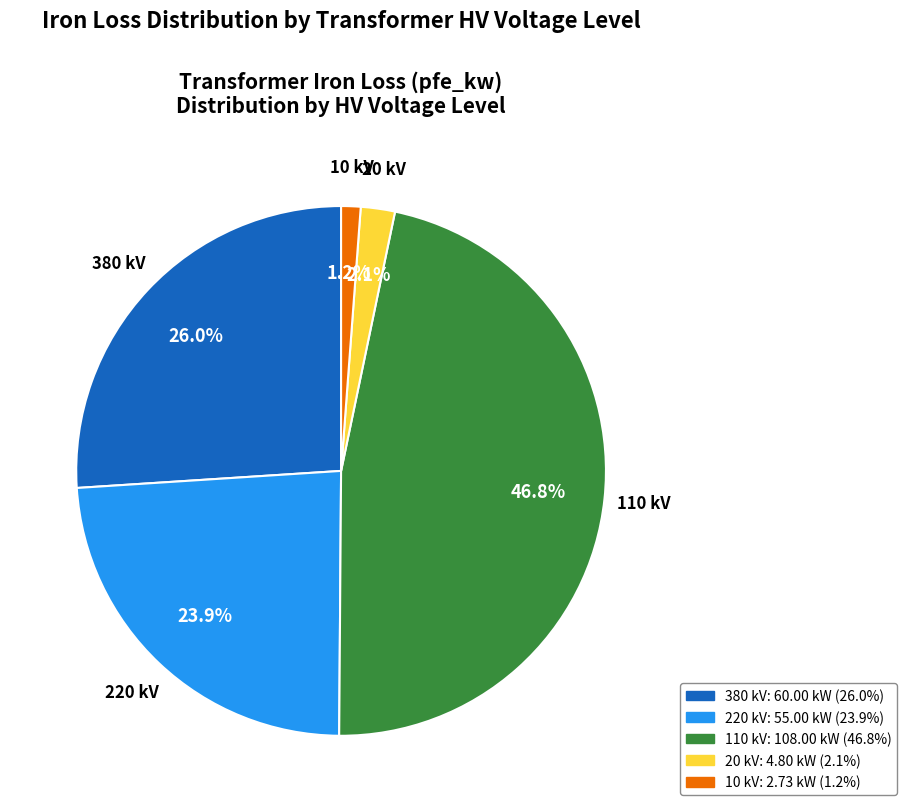

Is there a majority slice in this chart?

No